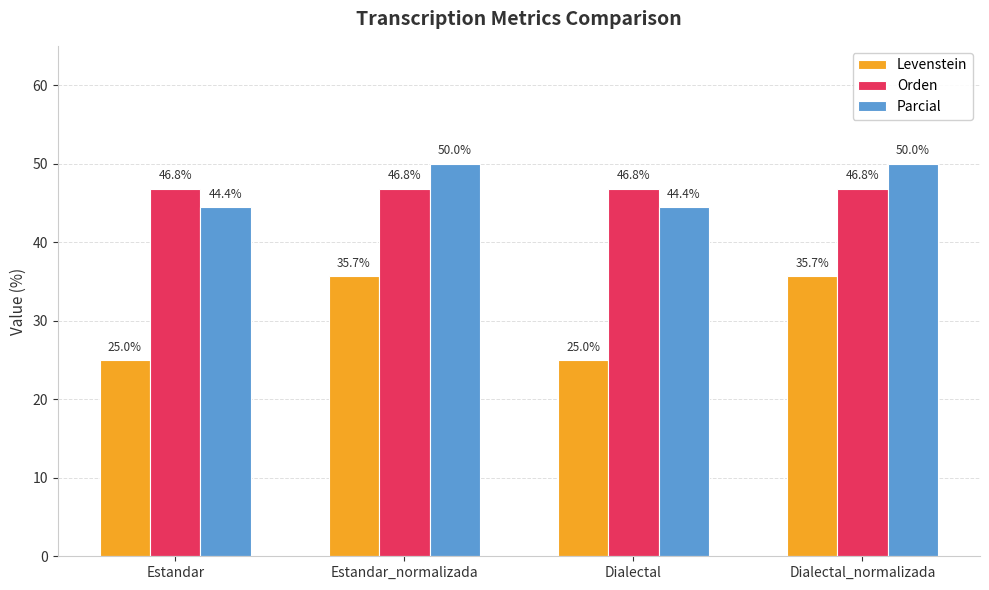

How many data points does each series have?

4